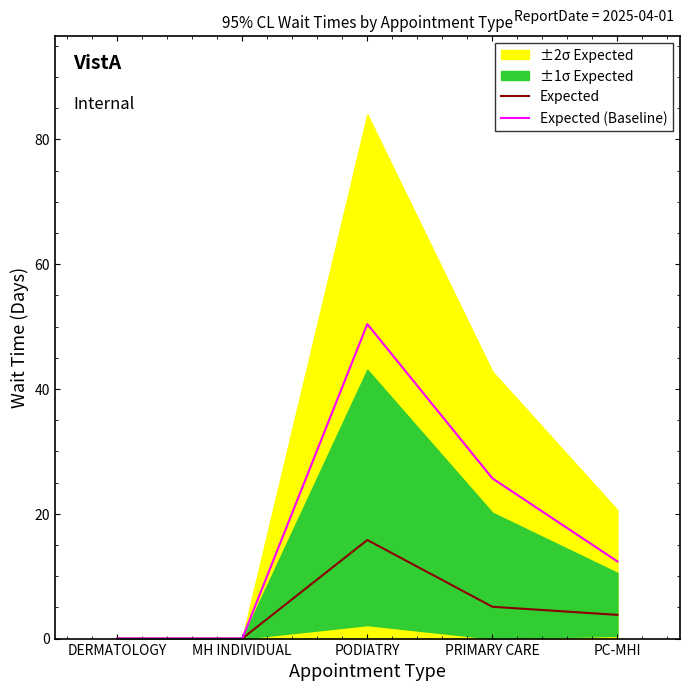

Reading left to right, list all the values displayed in this chart.

Expected: DERMATOLOGY=0.0	MH INDIVIDUAL=0.0	PODIATRY=15.8	PRIMARY CARE=5.1	PC-MHI=3.8
Expected (Baseline): DERMATOLOGY=0.0	MH INDIVIDUAL=0.0	PODIATRY=50.4	PRIMARY CARE=25.7	PC-MHI=12.4